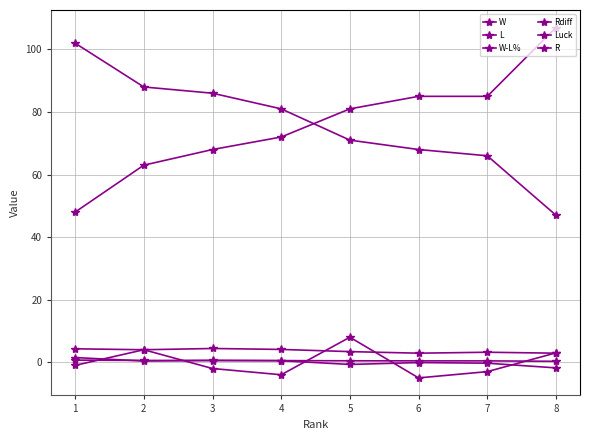

The value of W-L% at 6 is 0.7. True or false?

False